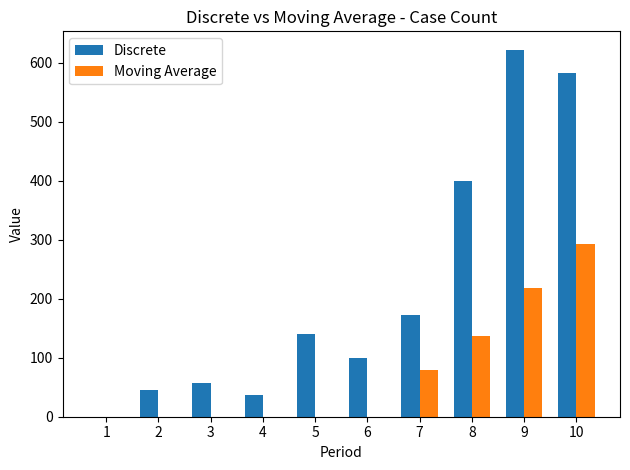

Which series has the largest total across all categories?

Discrete